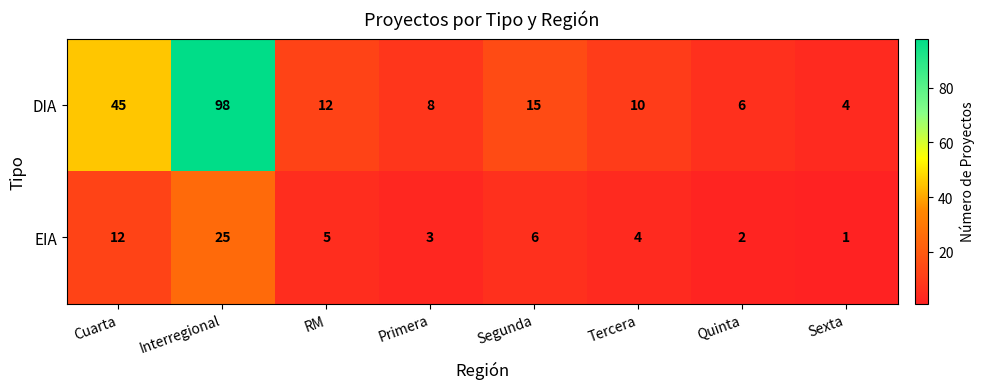

Read the DIA value at Primera.

8